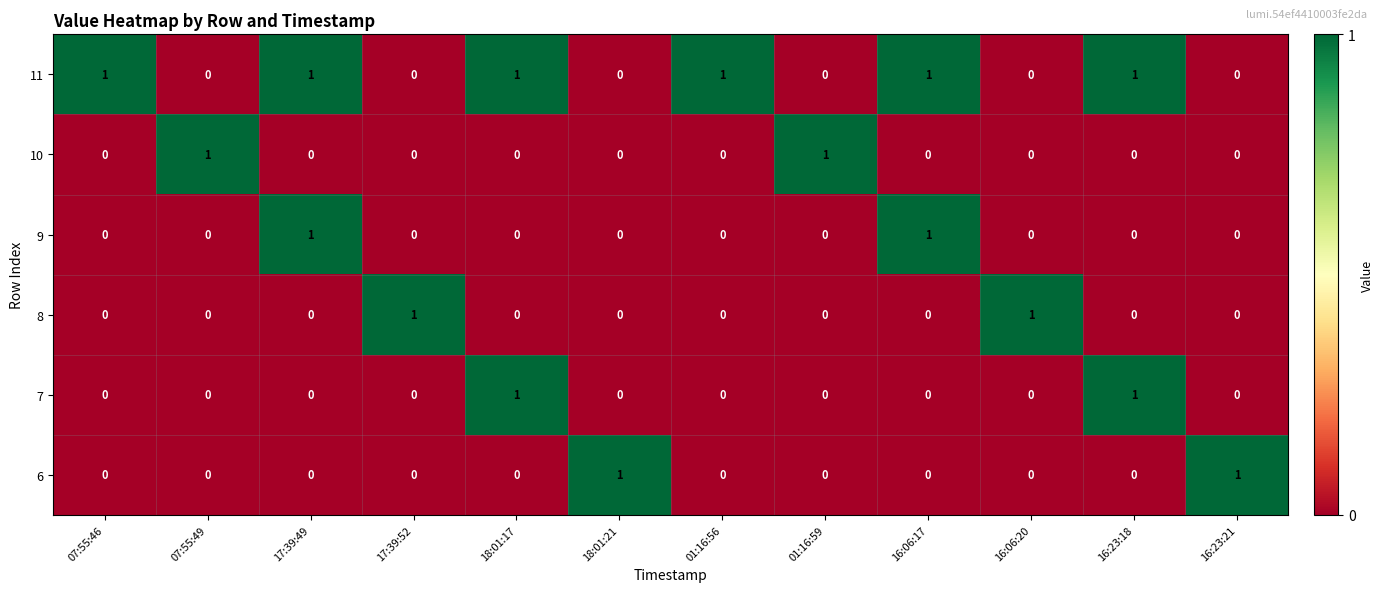

At how many categories does at least one series exceed 0?

12